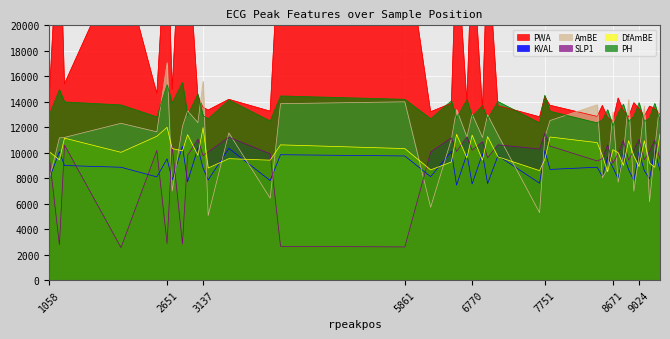

In PWA, how many points are higher than both neighbors (excluding endpoints)?

14